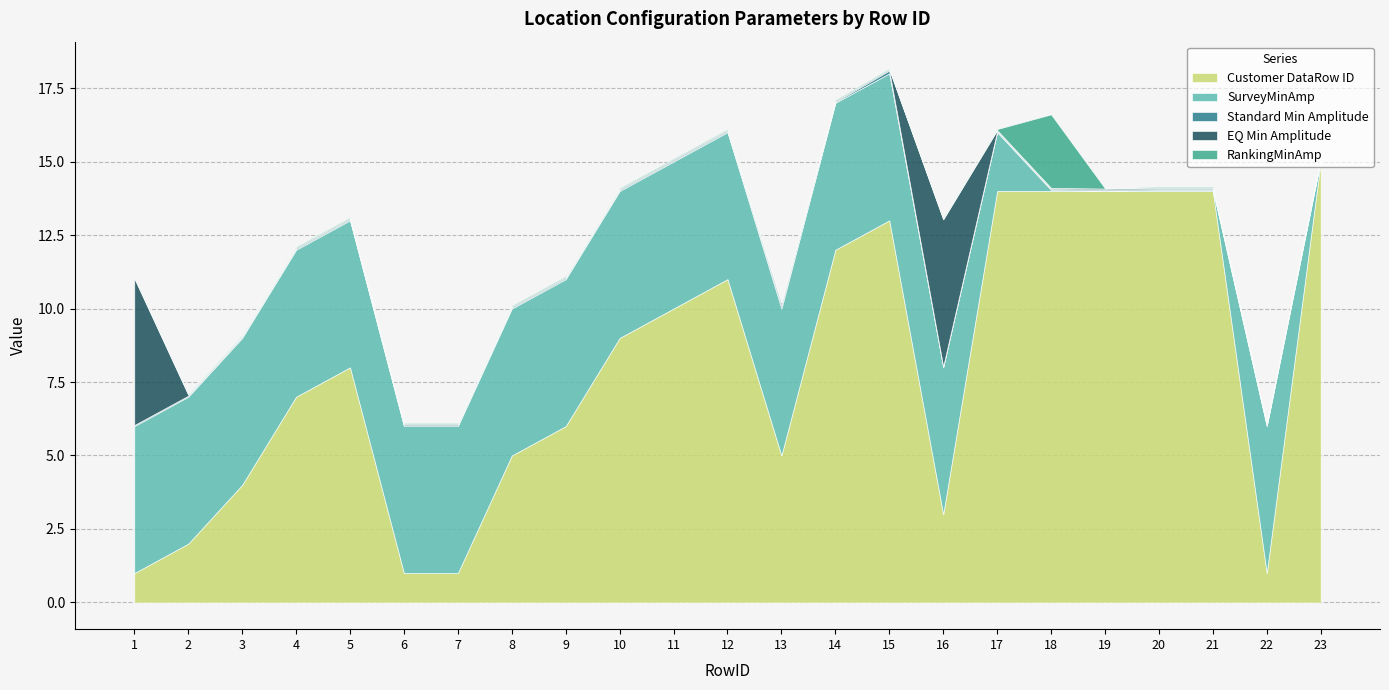

At which label is Standard Min Amplitude closest to 0?

14